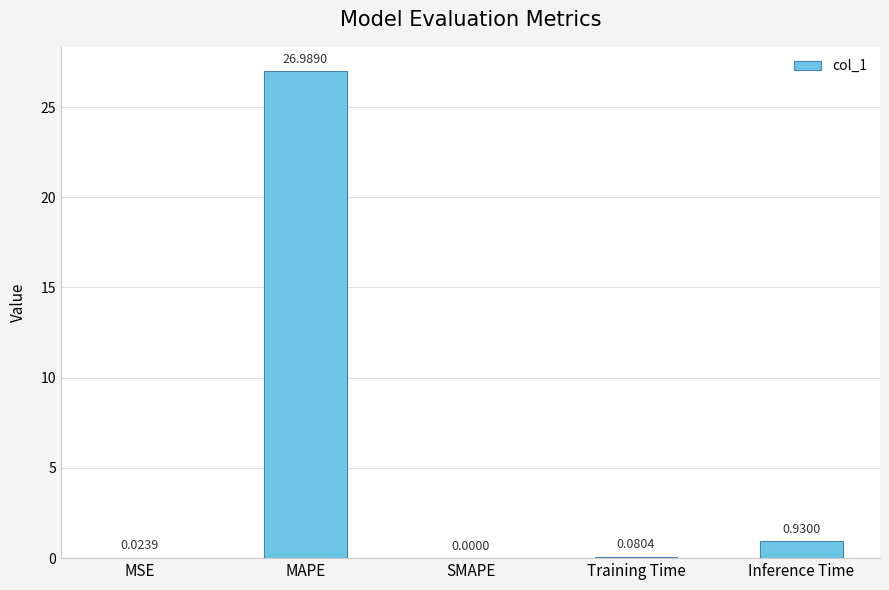

The value at MAPE is 14.0. True or false?

False